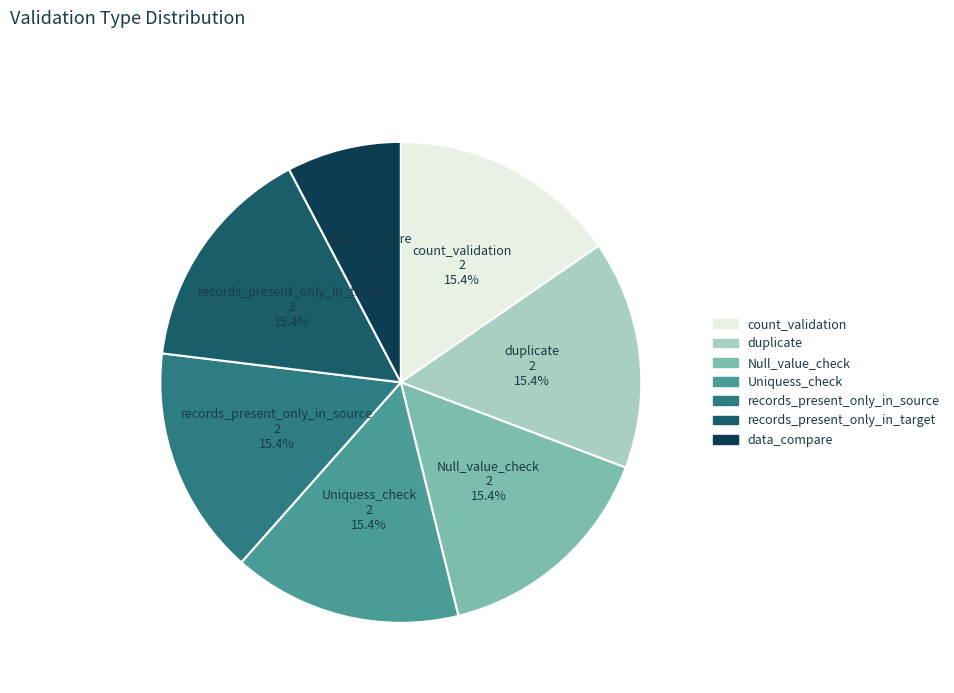

Approximately how many times larger is the value at duplicate compared to Null_value_check?

1.0